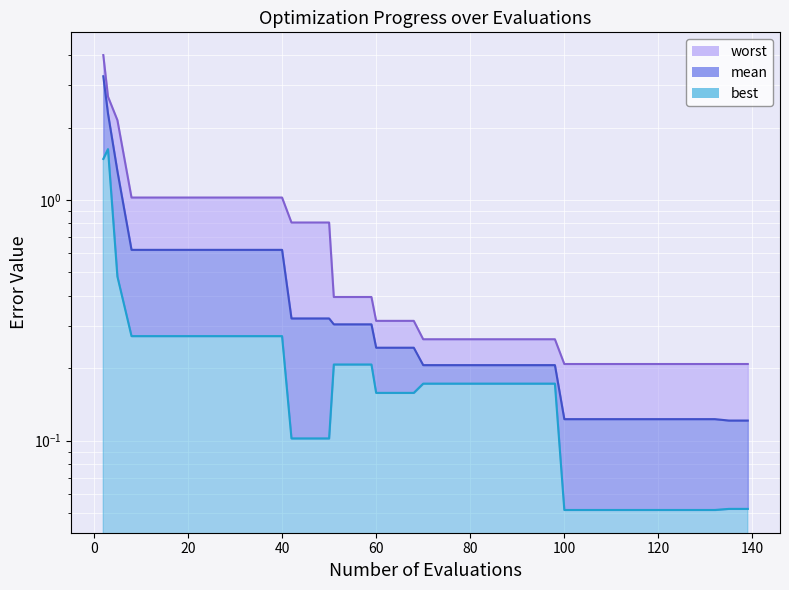

Which category has the highest value in the best series?

3